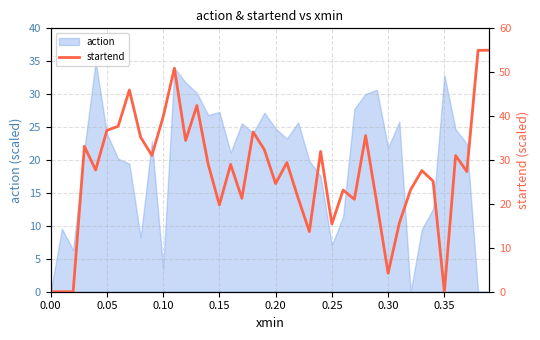

Does the chart have visible grid lines?

Yes